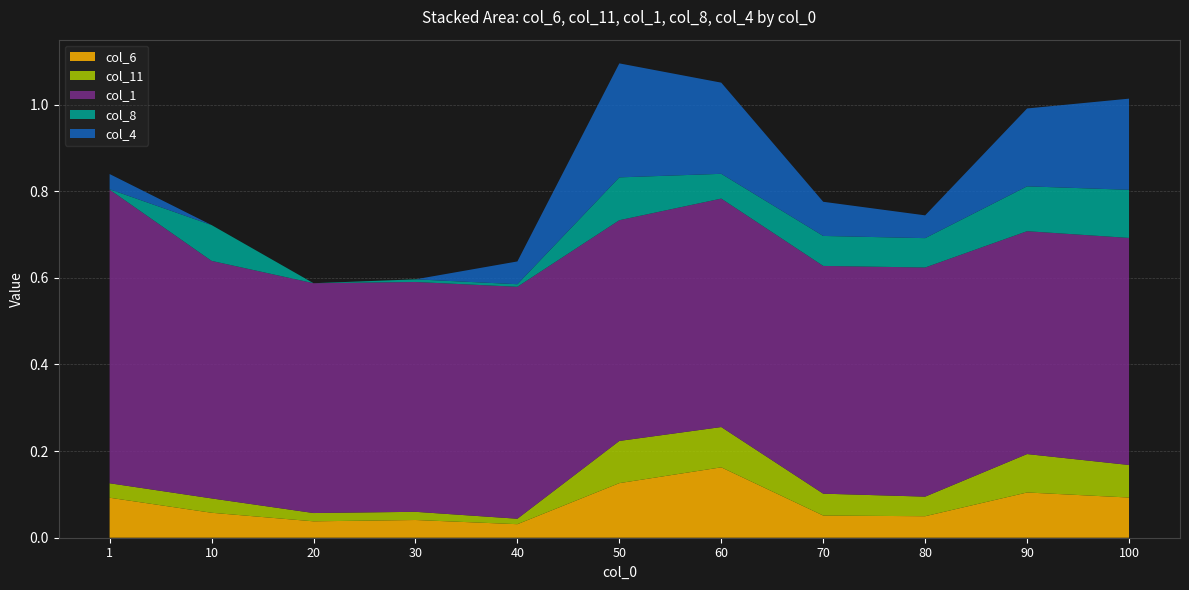

Reading right to left, list all the values displayed in this chart.

col_6: 0.1	0.1	0.0	0.1	0.2	0.1	0.0	0.0	0.0	0.1	0.1
col_11: 0.1	0.1	0.0	0.1	0.1	0.1	0.0	0.0	0.0	0.0	0.0
col_1: 0.5	0.5	0.5	0.5	0.5	0.5	0.5	0.5	0.5	0.5	0.7
col_8: 0.1	0.1	0.1	0.1	0.1	0.1	0.0	0.0	0.0	0.1	0.0
col_4: 0.2	0.2	0.1	0.1	0.2	0.3	0.1	0.0	0.0	0.0	0.0